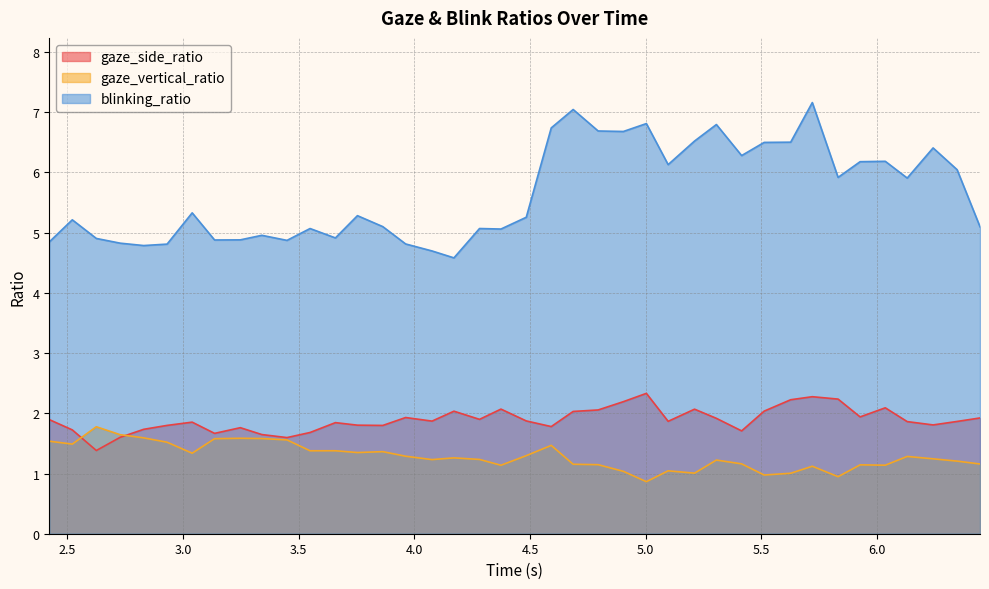

True or false: blinking_ratio has a value of 6.1 at 5.097315073013306.

True